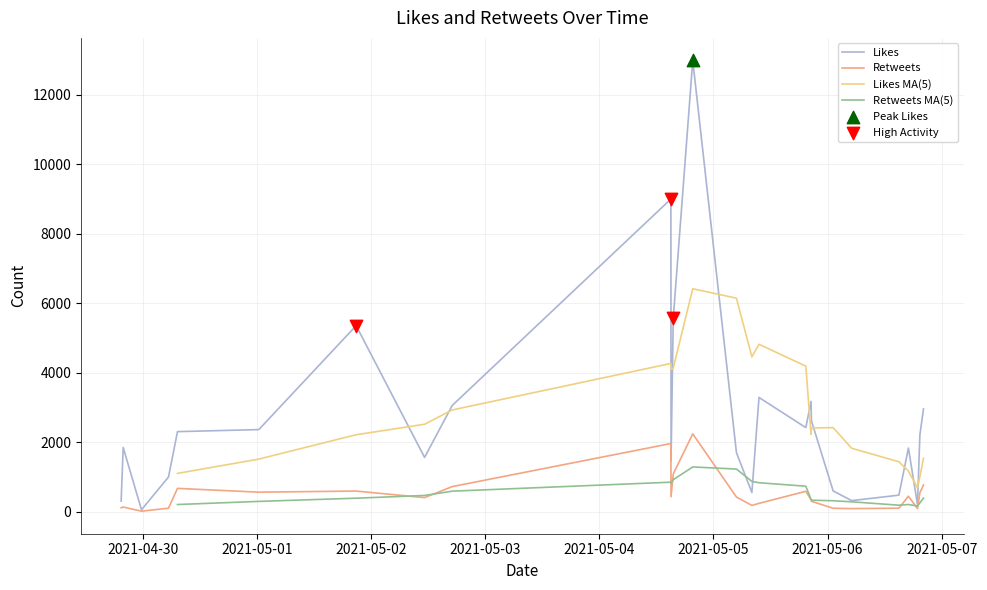

What is the maximum value for Retweets?

2240